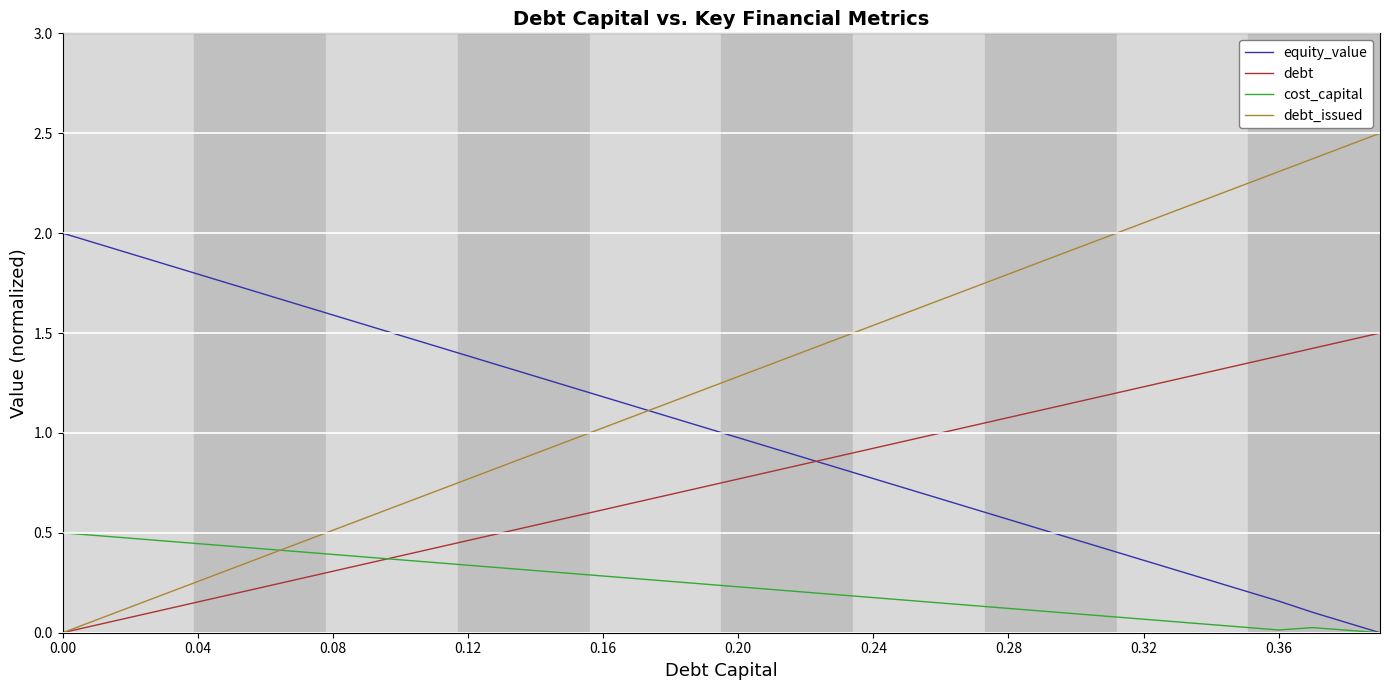

Rank the series by their maximum value, from lowest to highest.

cost_capital, debt, equity_value, debt_issued